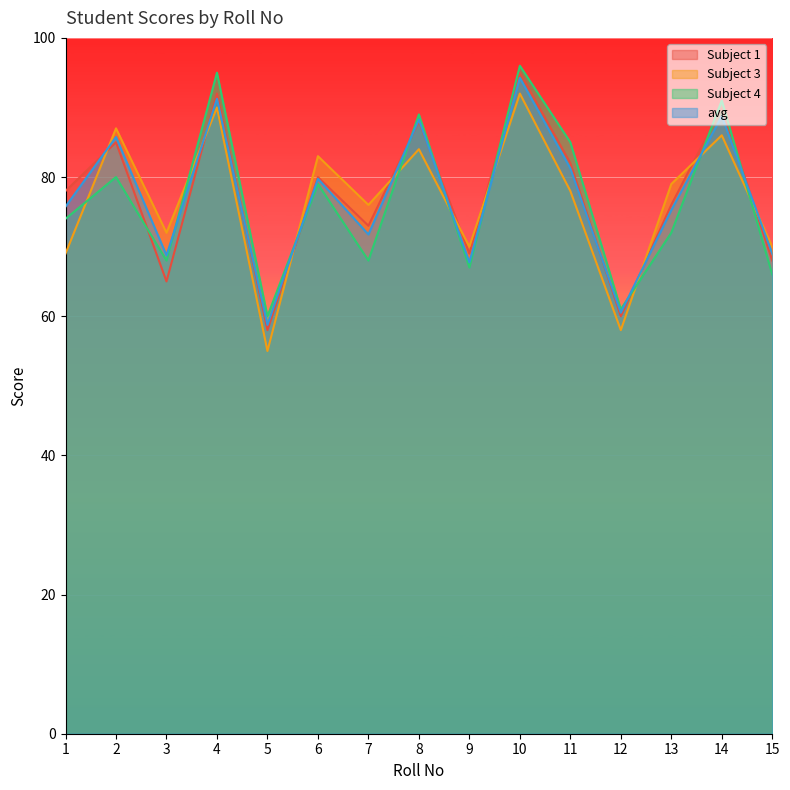

What is the greatest value displayed?

96.0